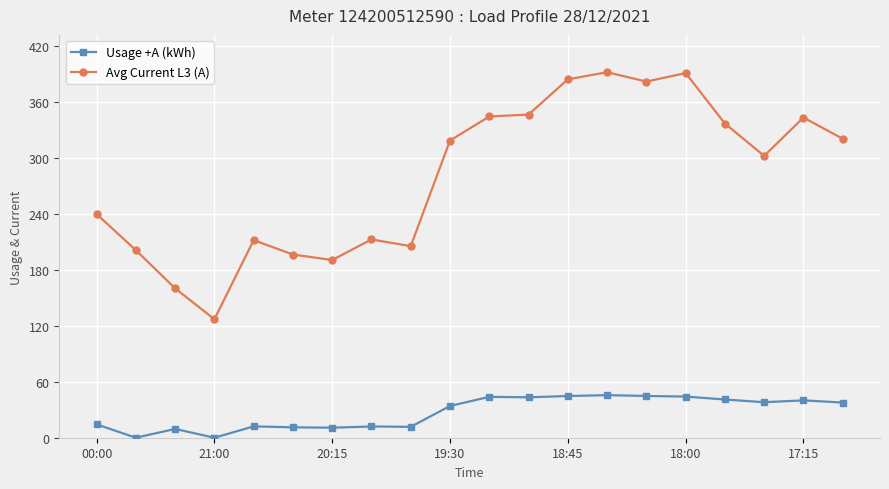

True or false: Usage +A (kWh) and Avg Current L3 (A) intersect in this chart.

False